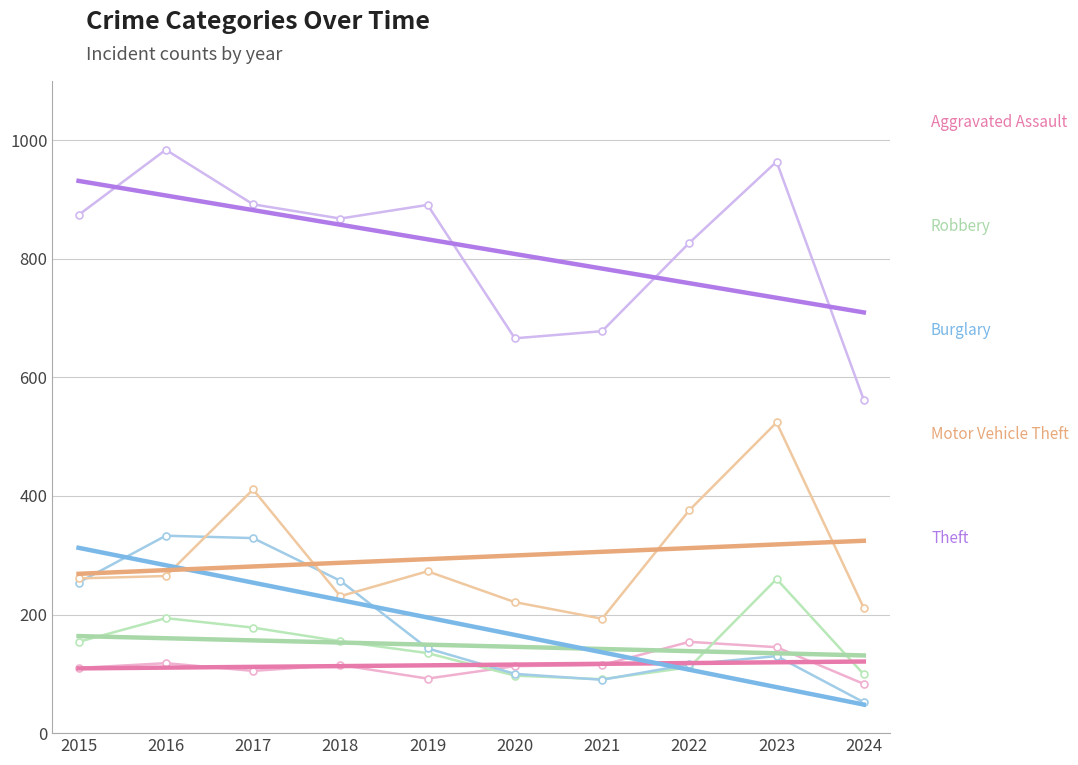

At how many categories does at least one series exceed 410?

10